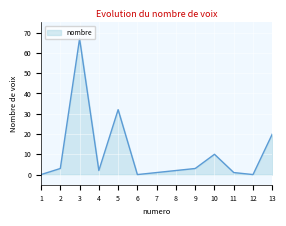

What is the difference between the second highest and minimum values?

32